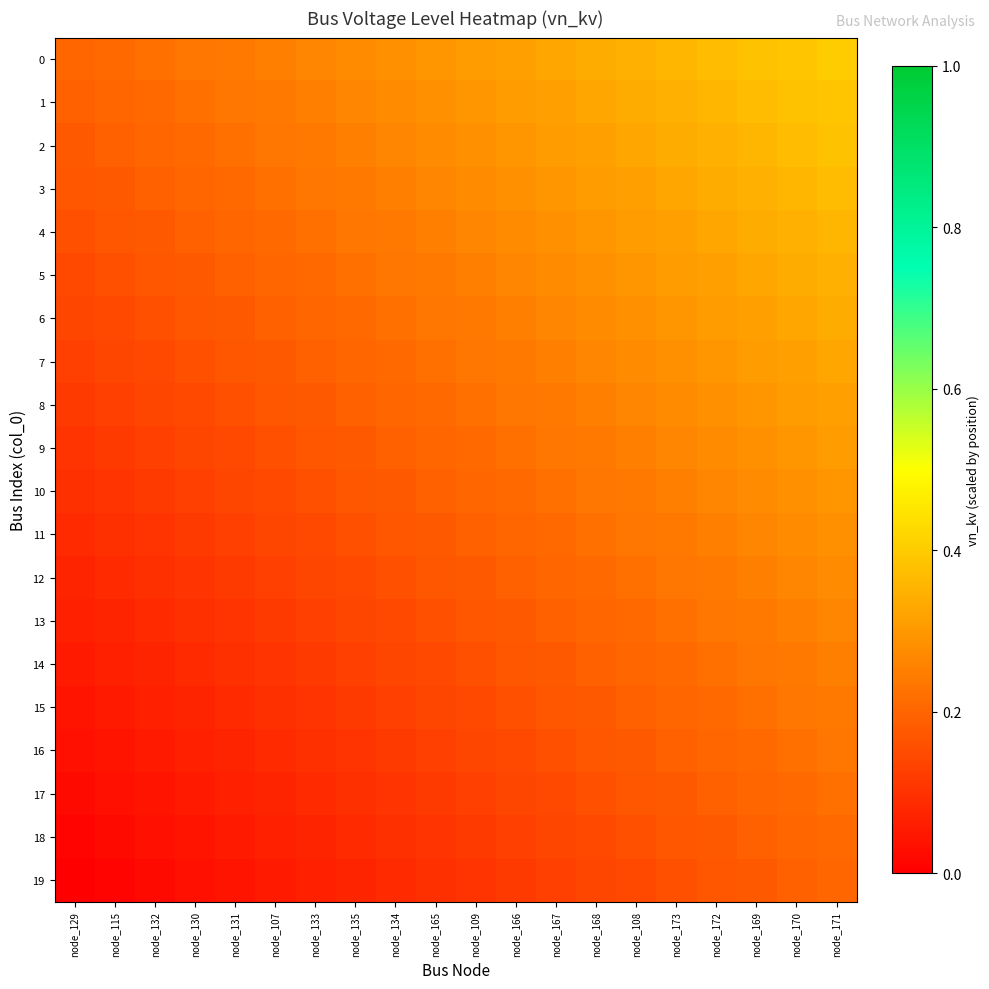

Reading left to right, what are all the values shown in this chart?

0: node_129=0.2	node_115=0.2	node_132=0.2	node_130=0.2	node_131=0.2	node_107=0.3	node_133=0.3	node_135=0.3	node_134=0.3	node_165=0.3	node_109=0.3	node_166=0.3	node_167=0.3	node_168=0.3	node_108=0.3	node_173=0.4	node_172=0.4	node_169=0.4	node_170=0.4	node_171=0.4
1: node_129=0.2	node_115=0.2	node_132=0.2	node_130=0.2	node_131=0.2	node_107=0.2	node_133=0.3	node_135=0.3	node_134=0.3	node_165=0.3	node_109=0.3	node_166=0.3	node_167=0.3	node_168=0.3	node_108=0.3	node_173=0.3	node_172=0.4	node_169=0.4	node_170=0.4	node_171=0.4
2: node_129=0.2	node_115=0.2	node_132=0.2	node_130=0.2	node_131=0.2	node_107=0.2	node_133=0.2	node_135=0.3	node_134=0.3	node_165=0.3	node_109=0.3	node_166=0.3	node_167=0.3	node_168=0.3	node_108=0.3	node_173=0.3	node_172=0.3	node_169=0.4	node_170=0.4	node_171=0.4
3: node_129=0.2	node_115=0.2	node_132=0.2	node_130=0.2	node_131=0.2	node_107=0.2	node_133=0.2	node_135=0.2	node_134=0.3	node_165=0.3	node_109=0.3	node_166=0.3	node_167=0.3	node_168=0.3	node_108=0.3	node_173=0.3	node_172=0.3	node_169=0.3	node_170=0.4	node_171=0.4
4: node_129=0.2	node_115=0.2	node_132=0.2	node_130=0.2	node_131=0.2	node_107=0.2	node_133=0.2	node_135=0.2	node_134=0.2	node_165=0.3	node_109=0.3	node_166=0.3	node_167=0.3	node_168=0.3	node_108=0.3	node_173=0.3	node_172=0.3	node_169=0.3	node_170=0.3	node_171=0.4
5: node_129=0.1	node_115=0.2	node_132=0.2	node_130=0.2	node_131=0.2	node_107=0.2	node_133=0.2	node_135=0.2	node_134=0.2	node_165=0.2	node_109=0.3	node_166=0.3	node_167=0.3	node_168=0.3	node_108=0.3	node_173=0.3	node_172=0.3	node_169=0.3	node_170=0.3	node_171=0.3
6: node_129=0.1	node_115=0.1	node_132=0.2	node_130=0.2	node_131=0.2	node_107=0.2	node_133=0.2	node_135=0.2	node_134=0.2	node_165=0.2	node_109=0.2	node_166=0.3	node_167=0.3	node_168=0.3	node_108=0.3	node_173=0.3	node_172=0.3	node_169=0.3	node_170=0.3	node_171=0.3
7: node_129=0.1	node_115=0.1	node_132=0.1	node_130=0.2	node_131=0.2	node_107=0.2	node_133=0.2	node_135=0.2	node_134=0.2	node_165=0.2	node_109=0.2	node_166=0.2	node_167=0.3	node_168=0.3	node_108=0.3	node_173=0.3	node_172=0.3	node_169=0.3	node_170=0.3	node_171=0.3
8: node_129=0.1	node_115=0.1	node_132=0.1	node_130=0.1	node_131=0.2	node_107=0.2	node_133=0.2	node_135=0.2	node_134=0.2	node_165=0.2	node_109=0.2	node_166=0.2	node_167=0.2	node_168=0.3	node_108=0.3	node_173=0.3	node_172=0.3	node_169=0.3	node_170=0.3	node_171=0.3
9: node_129=0.1	node_115=0.1	node_132=0.1	node_130=0.1	node_131=0.1	node_107=0.2	node_133=0.2	node_135=0.2	node_134=0.2	node_165=0.2	node_109=0.2	node_166=0.2	node_167=0.2	node_168=0.2	node_108=0.3	node_173=0.3	node_172=0.3	node_169=0.3	node_170=0.3	node_171=0.3
10: node_129=0.1	node_115=0.1	node_132=0.1	node_130=0.1	node_131=0.1	node_107=0.1	node_133=0.2	node_135=0.2	node_134=0.2	node_165=0.2	node_109=0.2	node_166=0.2	node_167=0.2	node_168=0.2	node_108=0.2	node_173=0.3	node_172=0.3	node_169=0.3	node_170=0.3	node_171=0.3
11: node_129=0.1	node_115=0.1	node_132=0.1	node_130=0.1	node_131=0.1	node_107=0.1	node_133=0.1	node_135=0.2	node_134=0.2	node_165=0.2	node_109=0.2	node_166=0.2	node_167=0.2	node_168=0.2	node_108=0.2	node_173=0.2	node_172=0.3	node_169=0.3	node_170=0.3	node_171=0.3
12: node_129=0.1	node_115=0.1	node_132=0.1	node_130=0.1	node_131=0.1	node_107=0.1	node_133=0.1	node_135=0.1	node_134=0.2	node_165=0.2	node_109=0.2	node_166=0.2	node_167=0.2	node_168=0.2	node_108=0.2	node_173=0.2	node_172=0.2	node_169=0.3	node_170=0.3	node_171=0.3
13: node_129=0.1	node_115=0.1	node_132=0.1	node_130=0.1	node_131=0.1	node_107=0.1	node_133=0.1	node_135=0.1	node_134=0.1	node_165=0.2	node_109=0.2	node_166=0.2	node_167=0.2	node_168=0.2	node_108=0.2	node_173=0.2	node_172=0.2	node_169=0.2	node_170=0.3	node_171=0.3
14: node_129=0.1	node_115=0.1	node_132=0.1	node_130=0.1	node_131=0.1	node_107=0.1	node_133=0.1	node_135=0.1	node_134=0.1	node_165=0.1	node_109=0.2	node_166=0.2	node_167=0.2	node_168=0.2	node_108=0.2	node_173=0.2	node_172=0.2	node_169=0.2	node_170=0.2	node_171=0.3
15: node_129=0.0	node_115=0.1	node_132=0.1	node_130=0.1	node_131=0.1	node_107=0.1	node_133=0.1	node_135=0.1	node_134=0.1	node_165=0.1	node_109=0.1	node_166=0.2	node_167=0.2	node_168=0.2	node_108=0.2	node_173=0.2	node_172=0.2	node_169=0.2	node_170=0.2	node_171=0.2
16: node_129=0.0	node_115=0.0	node_132=0.1	node_130=0.1	node_131=0.1	node_107=0.1	node_133=0.1	node_135=0.1	node_134=0.1	node_165=0.1	node_109=0.1	node_166=0.1	node_167=0.2	node_168=0.2	node_108=0.2	node_173=0.2	node_172=0.2	node_169=0.2	node_170=0.2	node_171=0.2
17: node_129=0.0	node_115=0.0	node_132=0.0	node_130=0.1	node_131=0.1	node_107=0.1	node_133=0.1	node_135=0.1	node_134=0.1	node_165=0.1	node_109=0.1	node_166=0.1	node_167=0.1	node_168=0.2	node_108=0.2	node_173=0.2	node_172=0.2	node_169=0.2	node_170=0.2	node_171=0.2
18: node_129=0.0	node_115=0.0	node_132=0.0	node_130=0.0	node_131=0.1	node_107=0.1	node_133=0.1	node_135=0.1	node_134=0.1	node_165=0.1	node_109=0.1	node_166=0.1	node_167=0.1	node_168=0.1	node_108=0.2	node_173=0.2	node_172=0.2	node_169=0.2	node_170=0.2	node_171=0.2
19: node_129=0.0	node_115=0.0	node_132=0.0	node_130=0.0	node_131=0.0	node_107=0.1	node_133=0.1	node_135=0.1	node_134=0.1	node_165=0.1	node_109=0.1	node_166=0.1	node_167=0.1	node_168=0.1	node_108=0.1	node_173=0.2	node_172=0.2	node_169=0.2	node_170=0.2	node_171=0.2